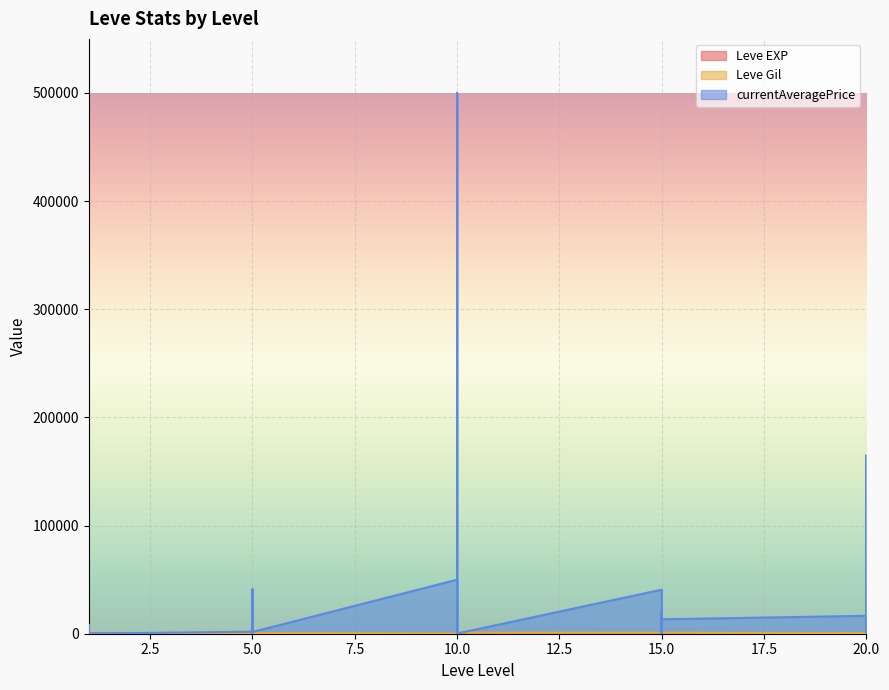

What is the greatest value displayed?

500000